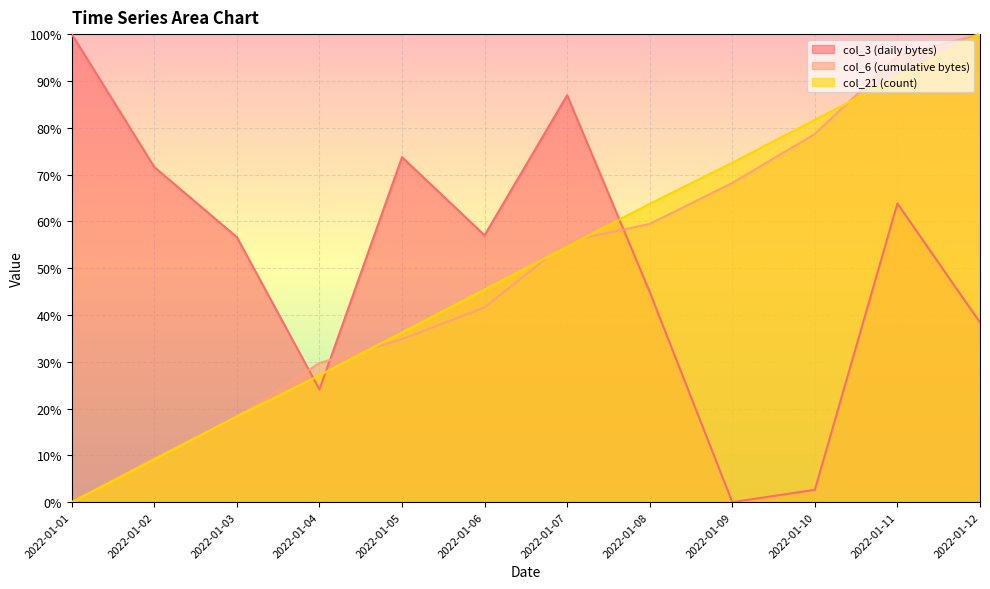

List the labels in order of col_3 value, largest first.

2022-01-01, 2022-01-07, 2022-01-05, 2022-01-02, 2022-01-11, 2022-01-06, 2022-01-03, 2022-01-08, 2022-01-12, 2022-01-04, 2022-01-10, 2022-01-09